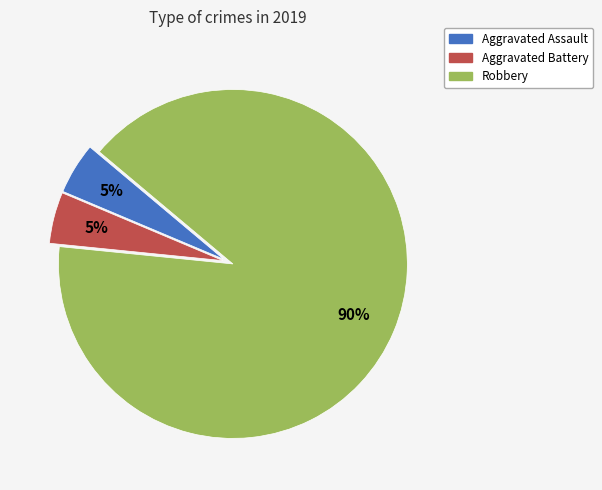

To the nearest percent, what is the average slice percentage?

33%